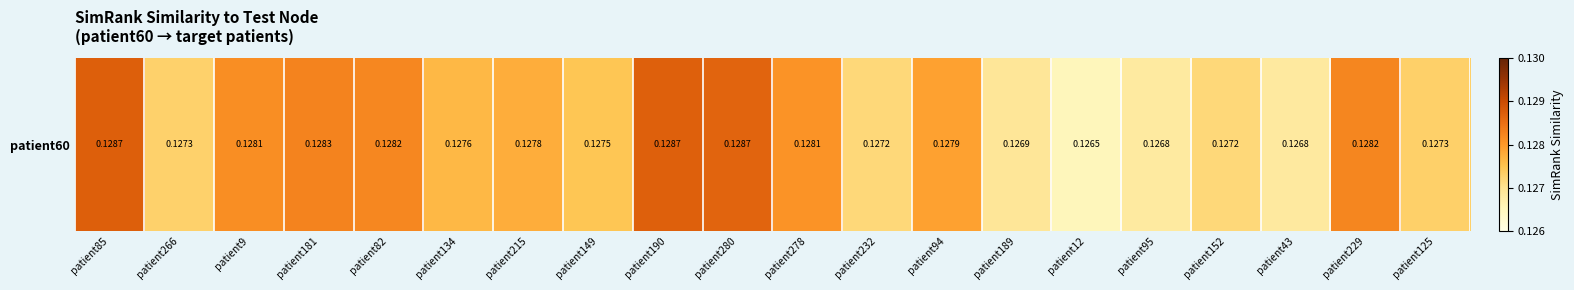

What is the sum of all values?

2.6